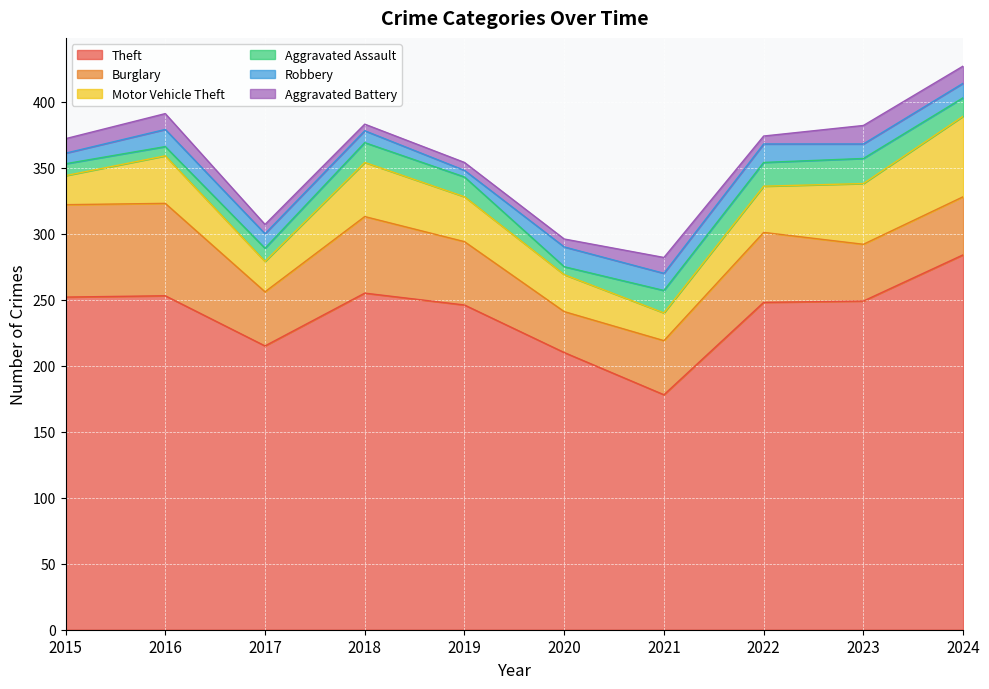

True or false: Theft and Burglary intersect in this chart.

False